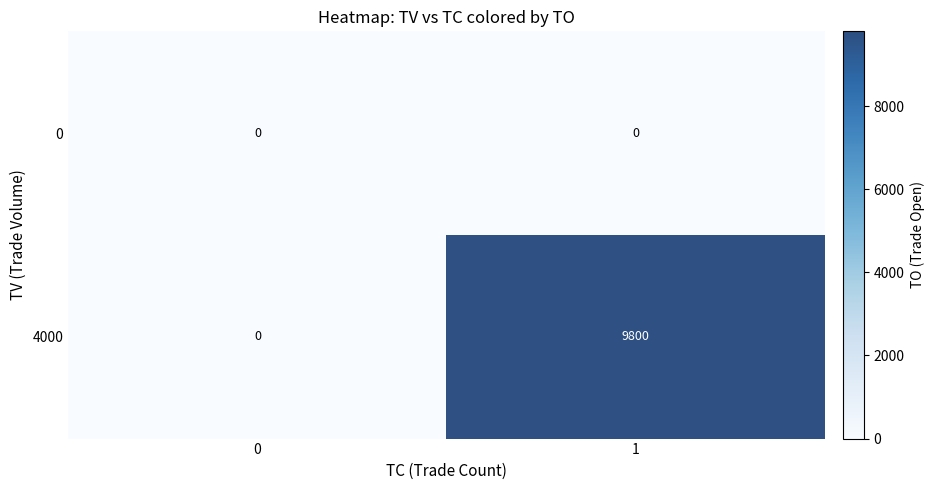

True or false: 4000 has a value of 17281 at 1.

False